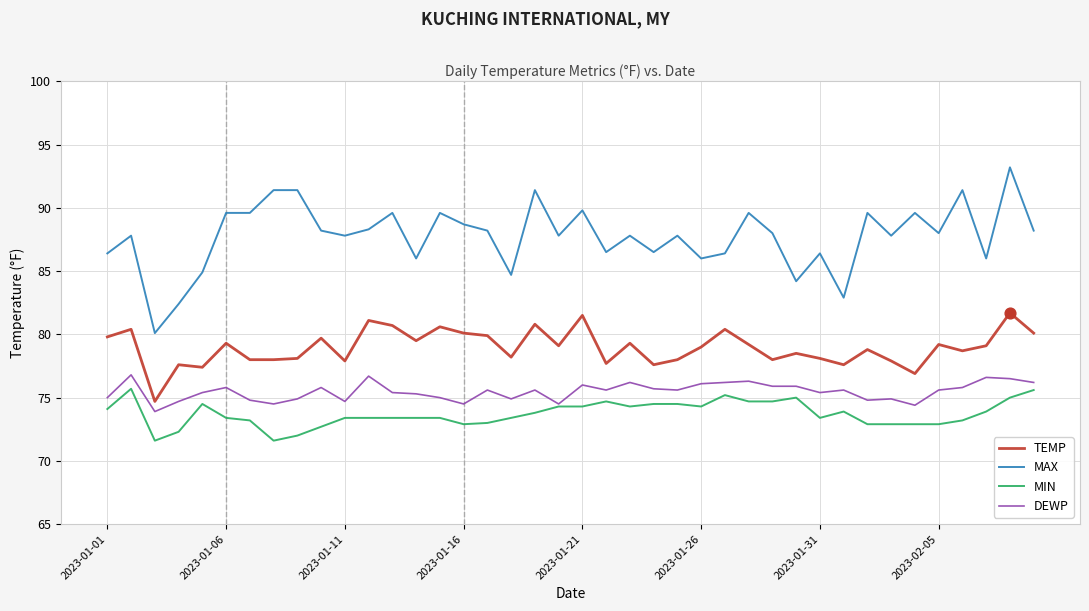

True or false: MIN and TEMP intersect in this chart.

False